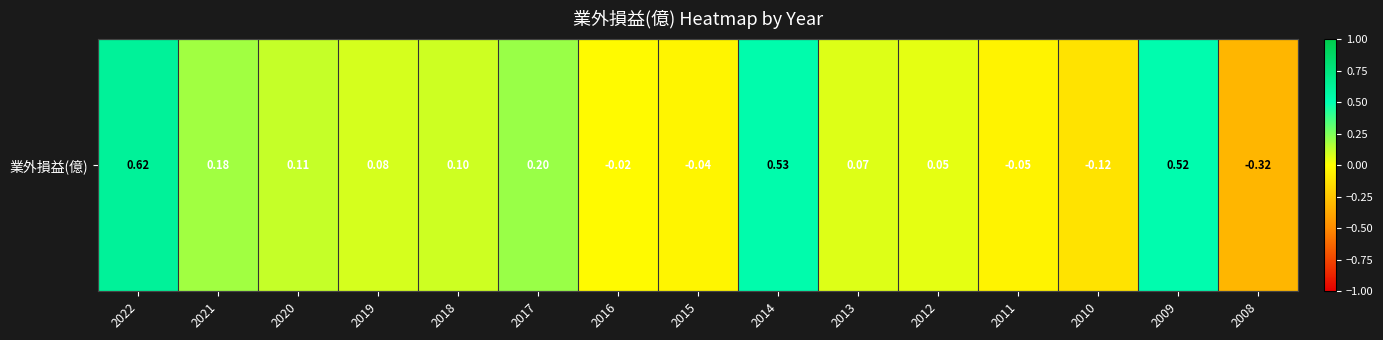

Reading left to right, transcribe all the data shown in this chart.

2022=0.6	2021=0.2	2020=0.1	2019=0.1	2018=0.1	2017=0.2	2016=-0.0	2015=-0.0	2014=0.5	2013=0.1	2012=0.1	2011=-0.1	2010=-0.1	2009=0.5	2008=-0.3